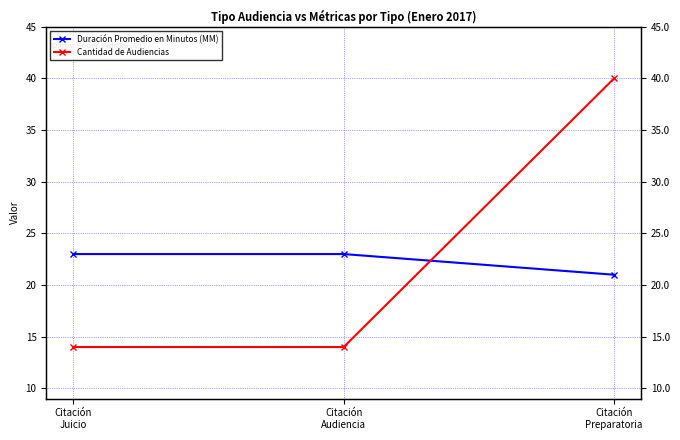

What is the label of the 1st point from the right?

Citación
Preparatoria